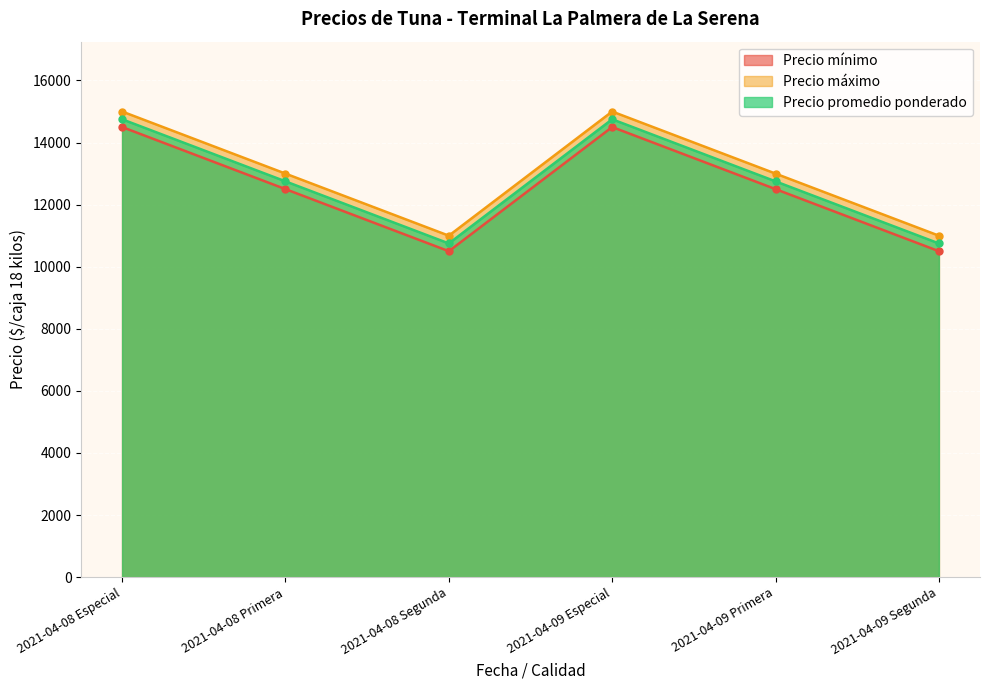

What is the value of the Precio promedio ponderado point at the 2nd from the left?

12750